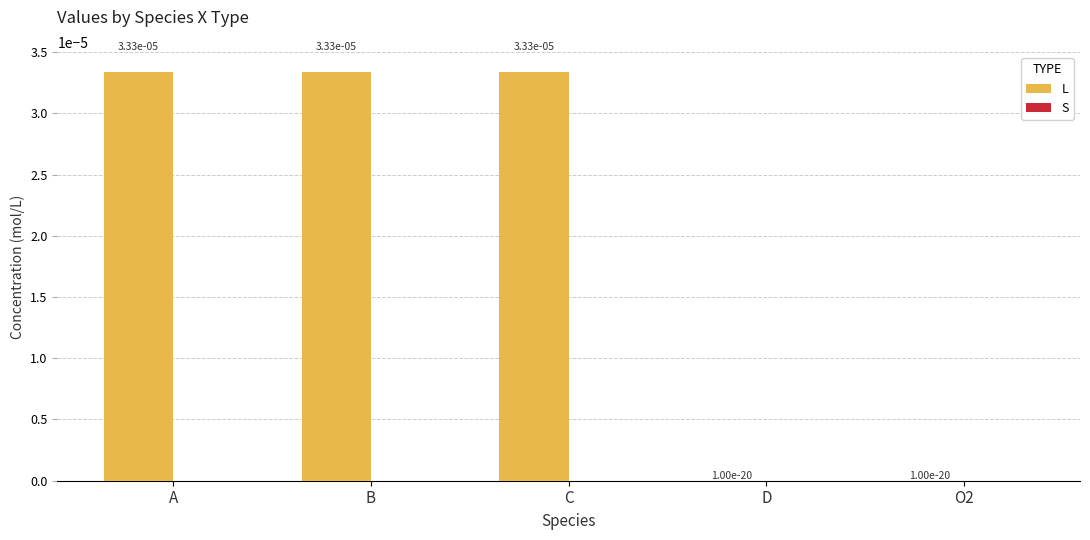

Is it true that the value at O2 is 0.0?

True